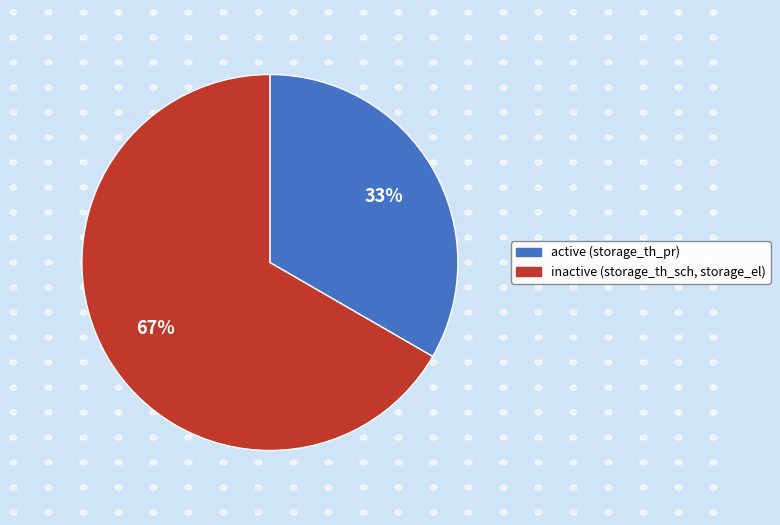

How many slices are in this pie chart?

2